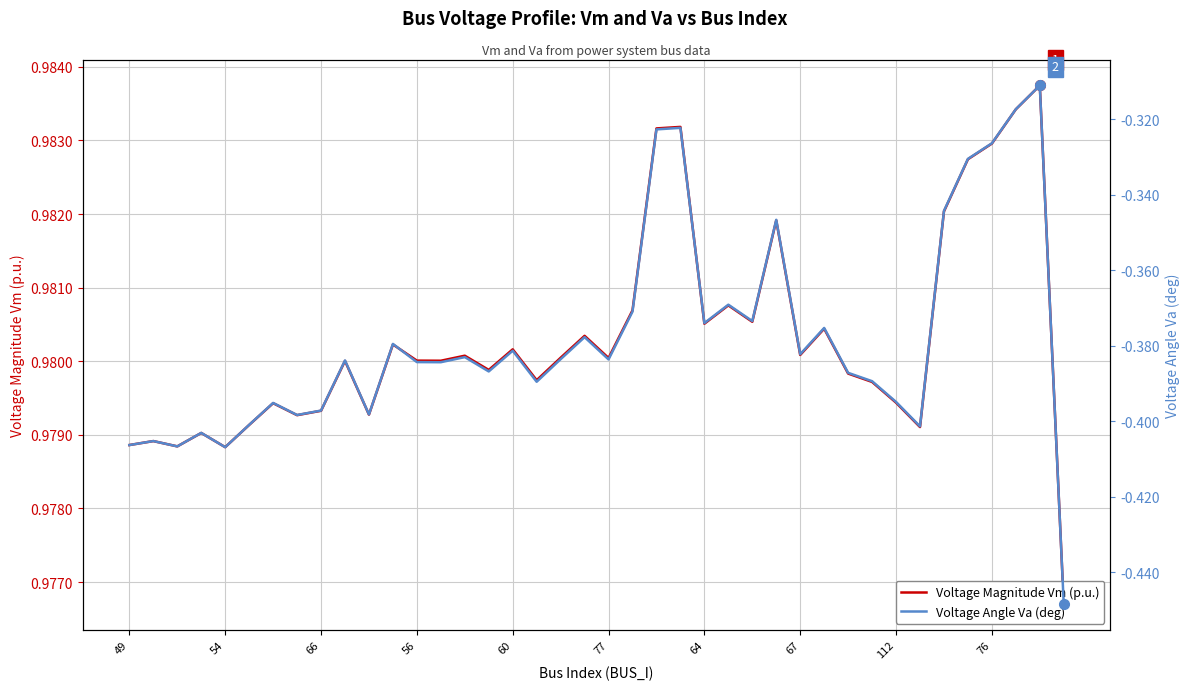

Rank the series by their maximum value, from lowest to highest.

Voltage Angle Va (deg), Voltage Magnitude Vm (p.u.)